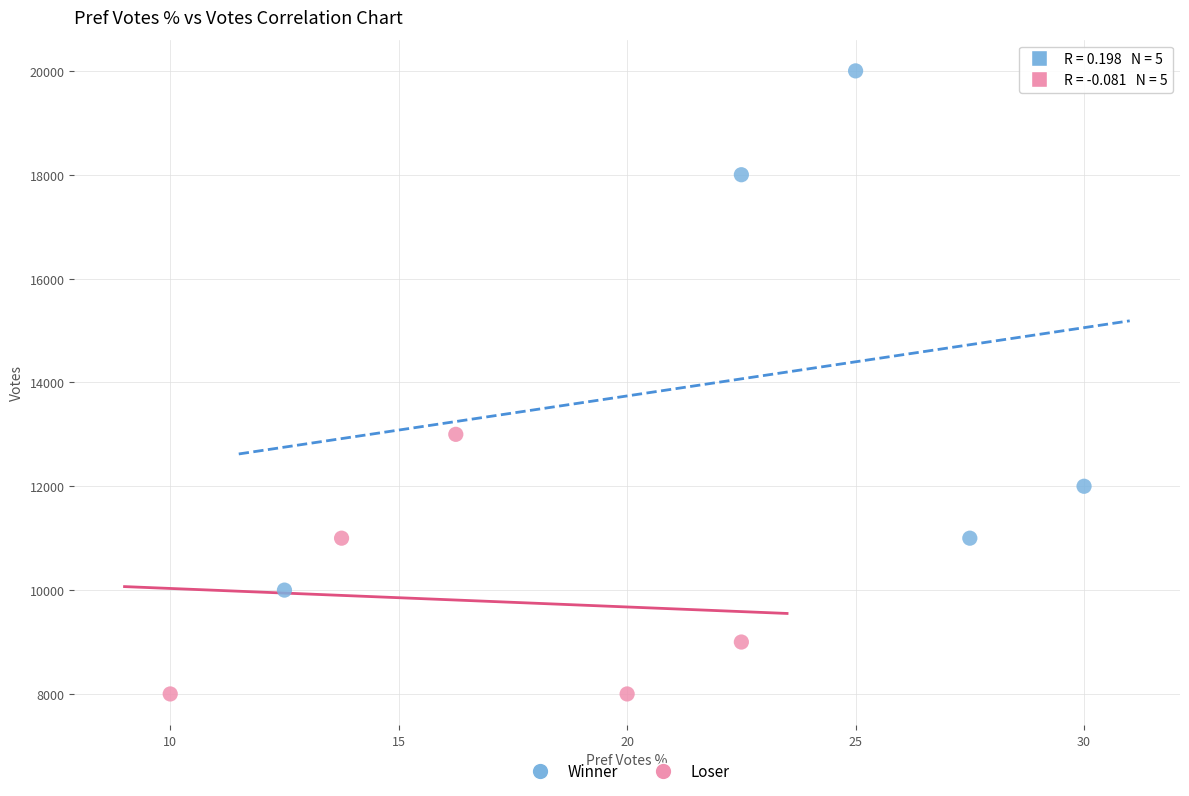

Which series contains the highest Y value?

Winner